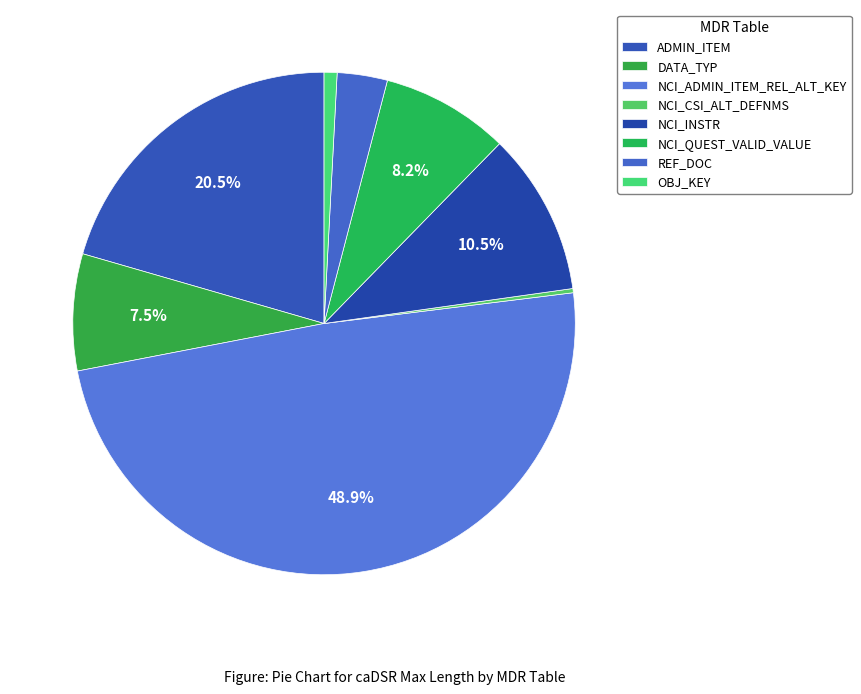

True or false: NCI_QUEST_VALID_VALUE accounts for 8% of the total.

True